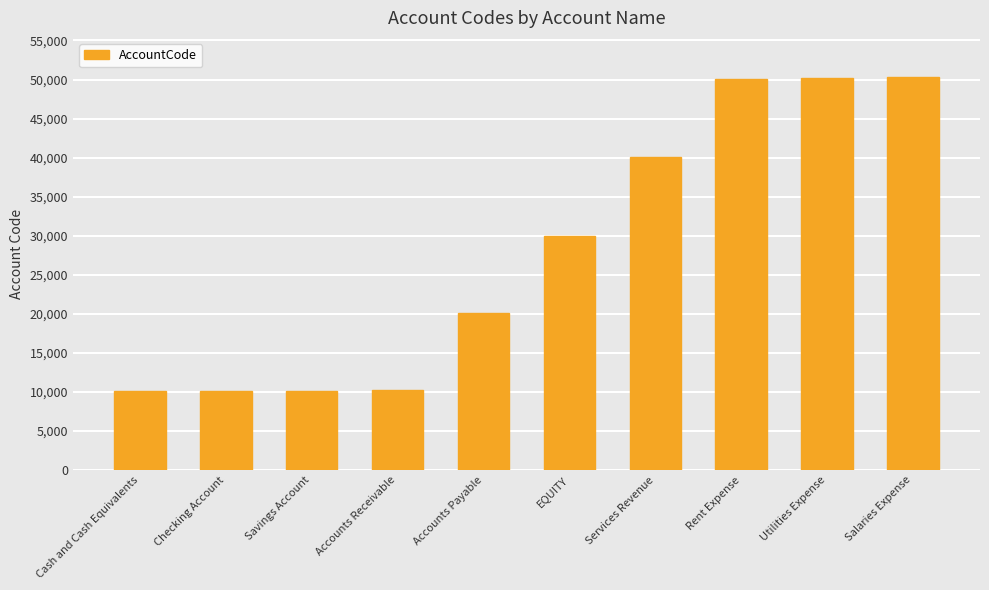

Are the bars horizontal?

No